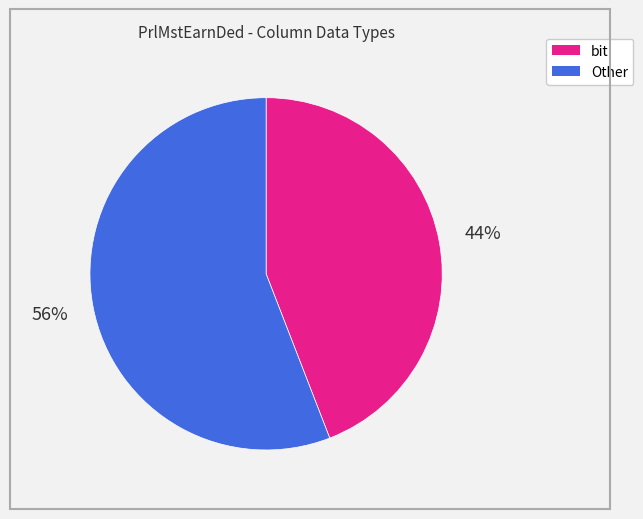

To the nearest percent, what percentage of the pie is bit?

44%